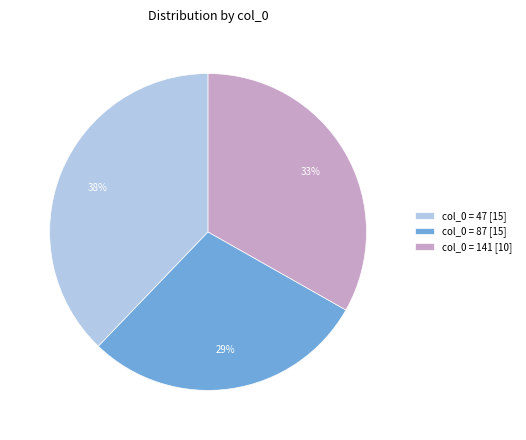

To the nearest percent, what is the combined percentage of col_0 = 47 [15] and col_0 = 87 [15]?

67%